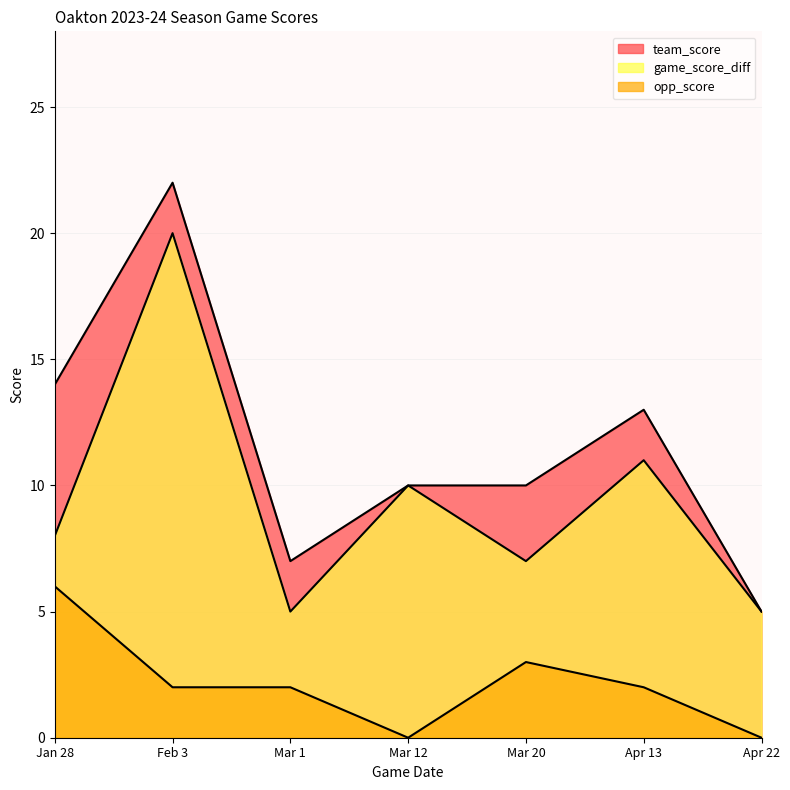

At which category does game_score_diff reach its first local peak?

Feb 3